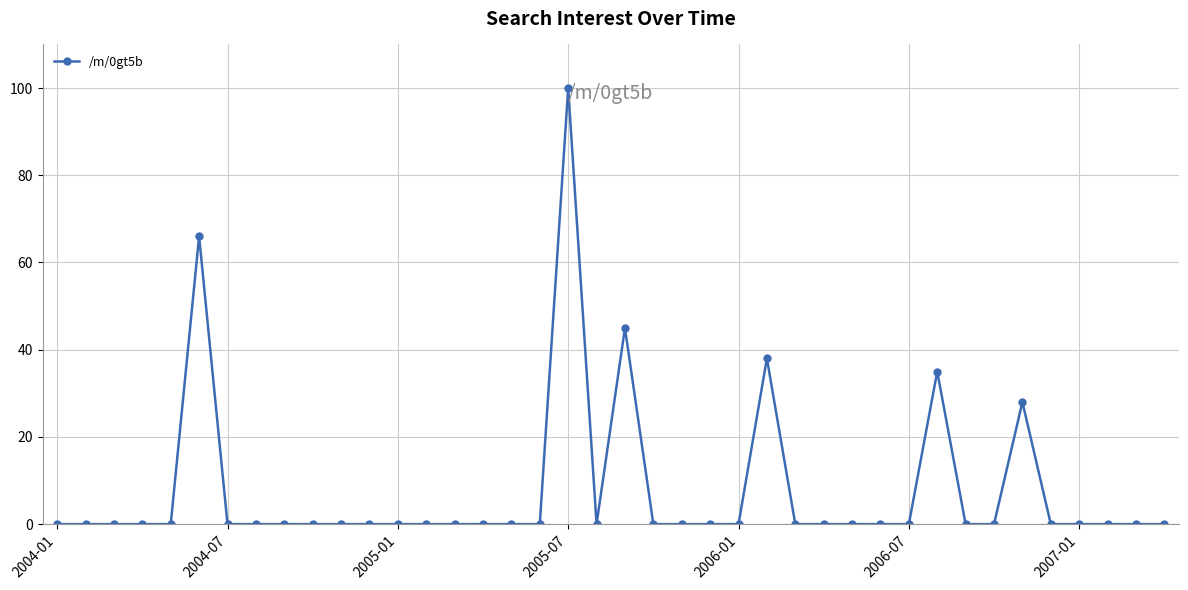

What is the greatest value displayed?

100